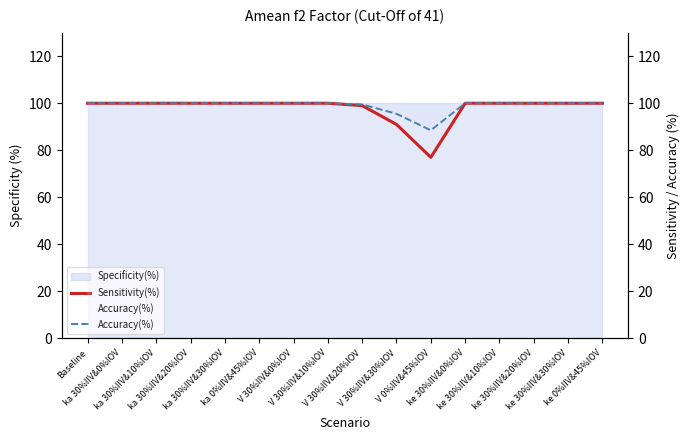

True or false: Sensitivity(%) and Accuracy(%) intersect in this chart.

False